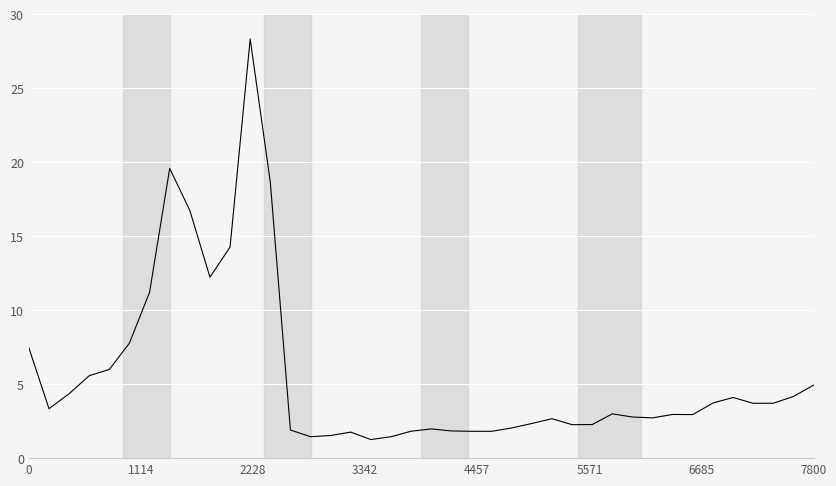

What is the greatest value displayed?

28.3